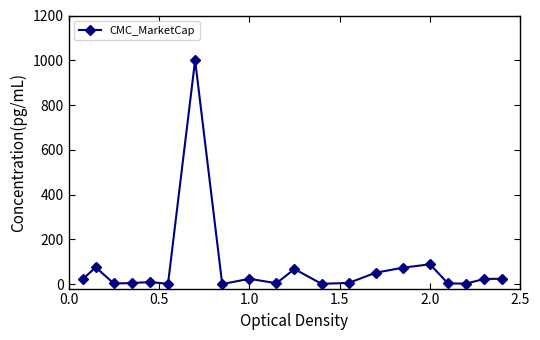

How many interior local valleys (lower than both neighbors) does the data have?

6